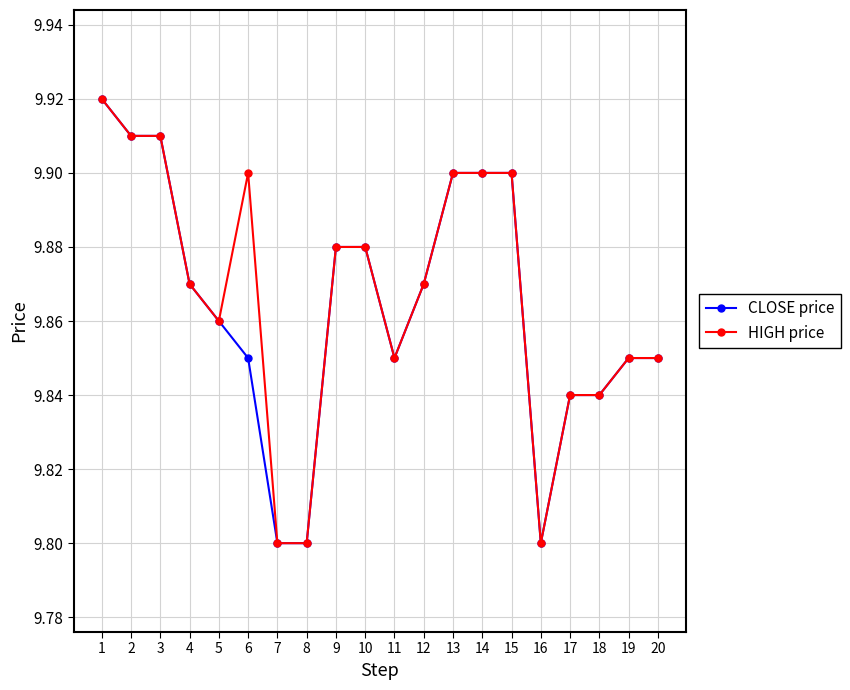

True or false: HIGH price has more than 0 interior local peaks.

True